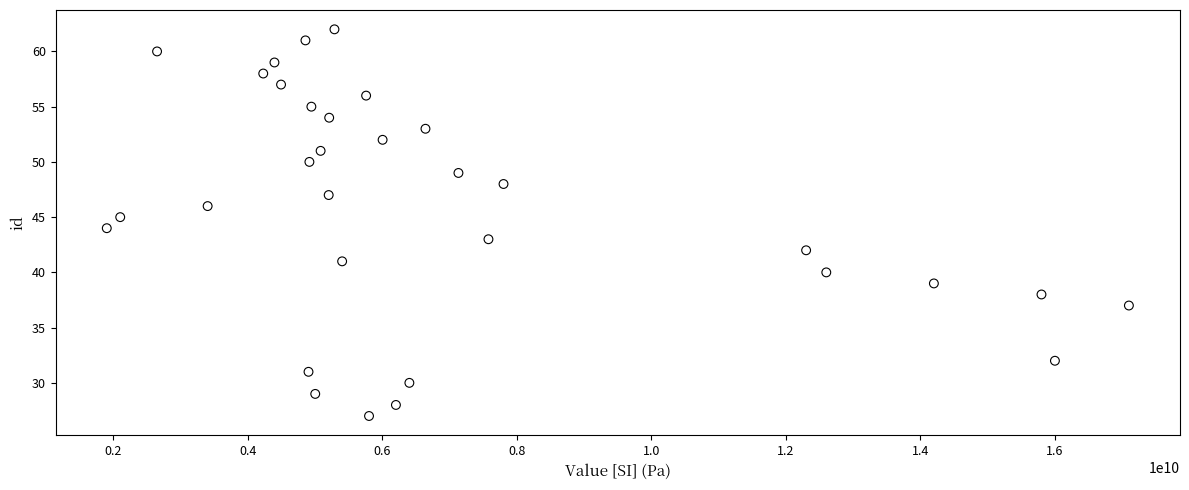

What is the range of X values (max minus min)?

15200000000